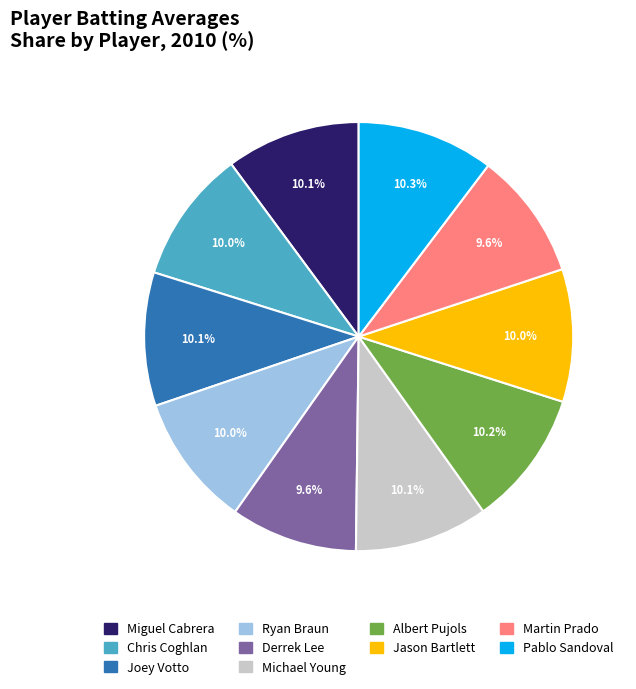

To the nearest percent, what percentage of the pie is Joey Votto?

10%